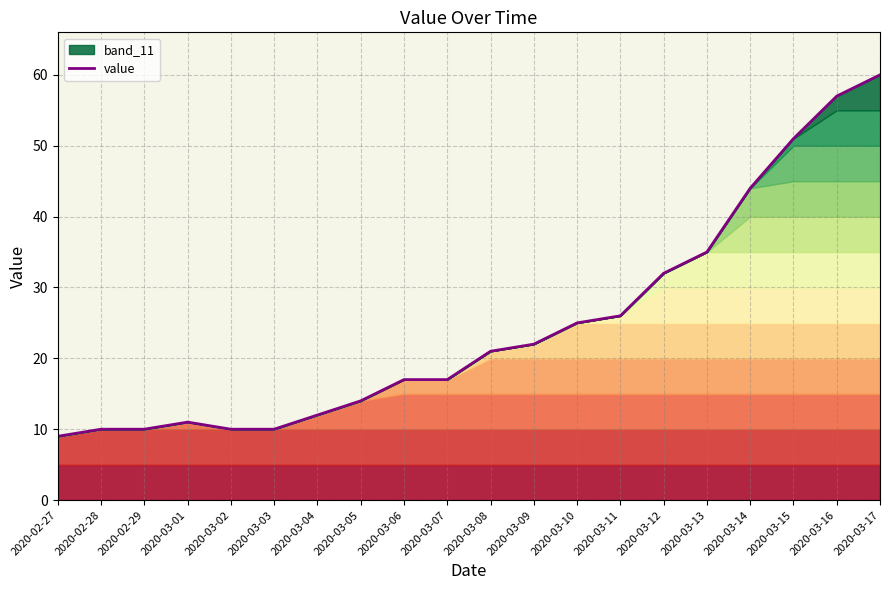

List the labels in order of value, largest first.

2020-03-17, 2020-03-16, 2020-03-15, 2020-03-14, 2020-03-13, 2020-03-12, 2020-03-11, 2020-03-10, 2020-03-09, 2020-03-08, 2020-03-06, 2020-03-07, 2020-03-05, 2020-03-04, 2020-03-01, 2020-02-28, 2020-02-29, 2020-03-02, 2020-03-03, 2020-02-27